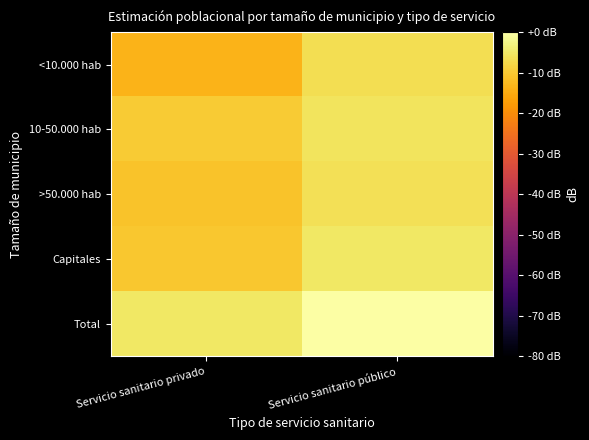

What is the difference between the highest and lowest values at Servicio sanitario público?

6.8